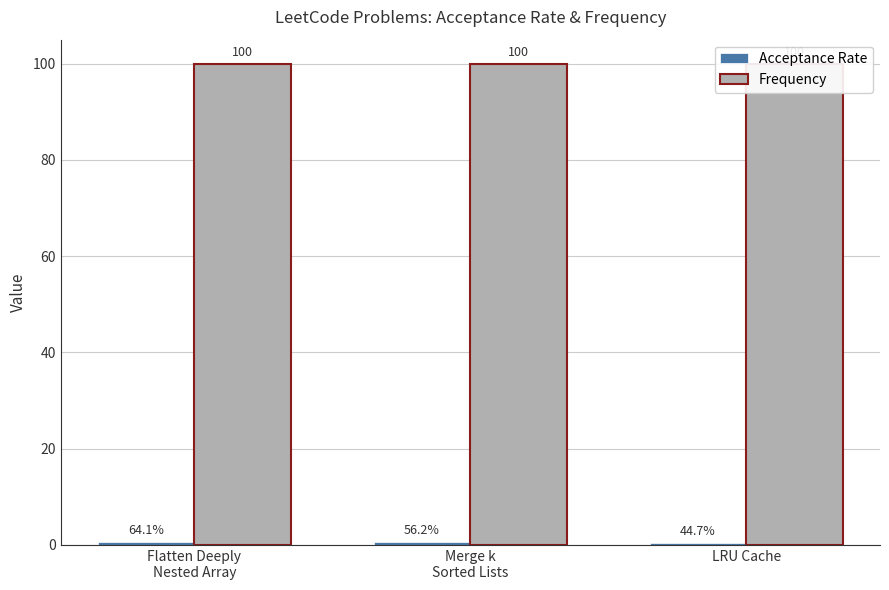

What is the sum of the Acceptance Rate values at Merge k
Sorted Lists and LRU Cache?

1.0